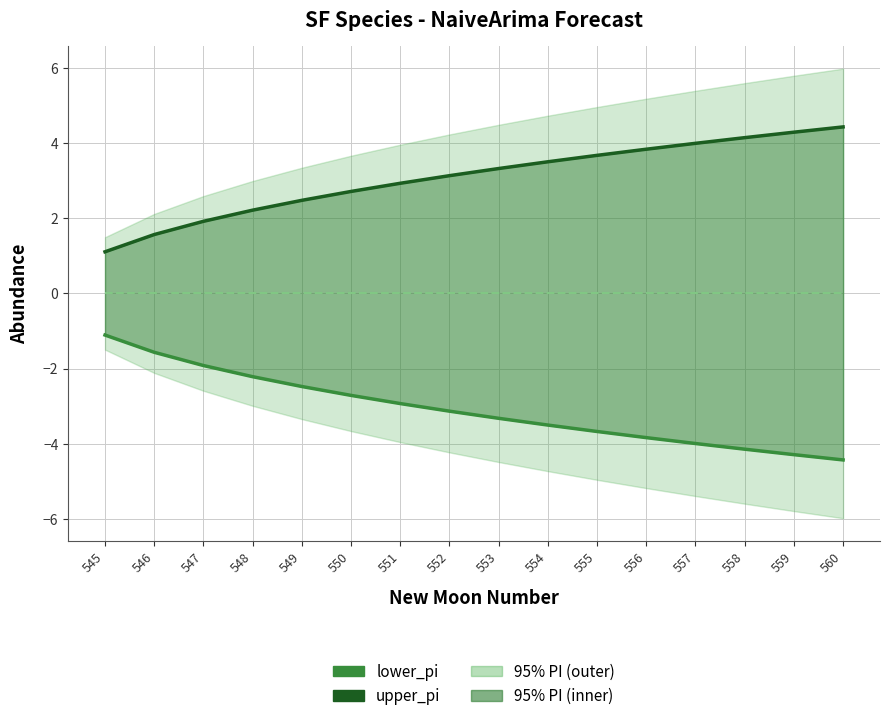

Reading left to right, transcribe all the data shown in this chart.

lower_pi: -1.1	-1.6	-1.9	-2.2	-2.5	-2.7	-2.9	-3.1	-3.3	-3.5	-3.7	-3.8	-4.0	-4.1	-4.3	-4.4
upper_pi: 1.1	1.6	1.9	2.2	2.5	2.7	2.9	3.1	3.3	3.5	3.7	3.8	4.0	4.1	4.3	4.4
estimate: 0.0	0.0	0.0	0.0	0.0	0.0	0.0	0.0	0.0	0.0	0.0	0.0	0.0	0.0	0.0	0.0